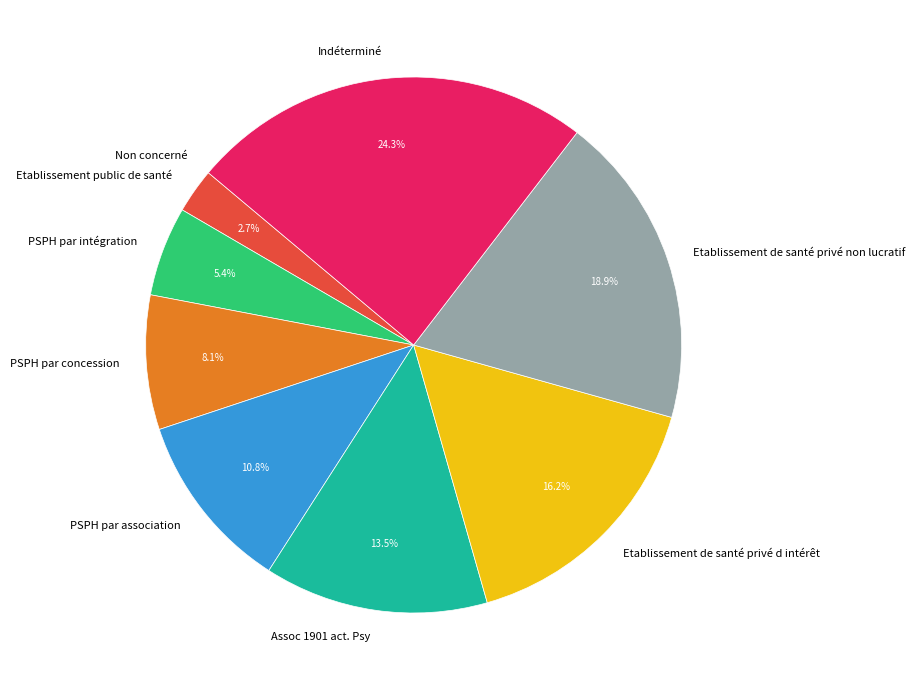

To the nearest percent, what is the difference between the largest and smallest slice percentages?

24%